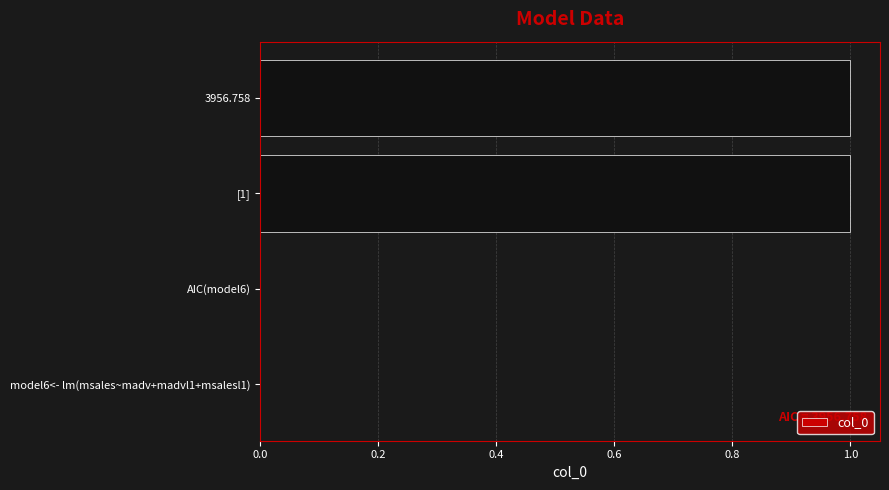

Is it true that the value at [1] is 1?

True